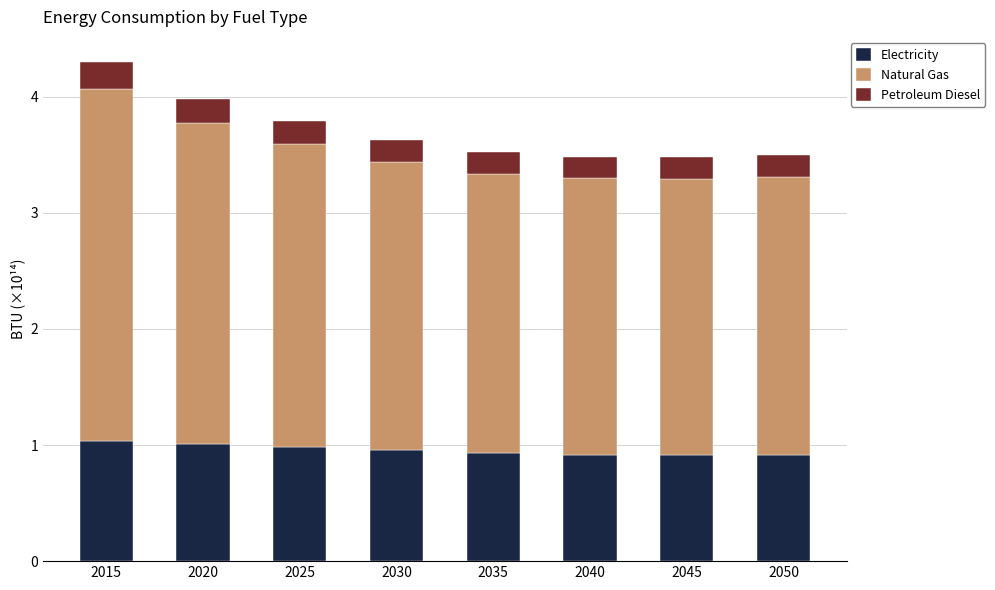

What is the maximum value for Electricity?

1.0